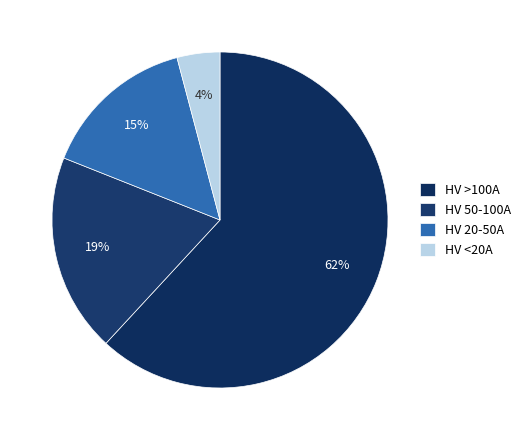

Which slice is the smallest?

HV <20A